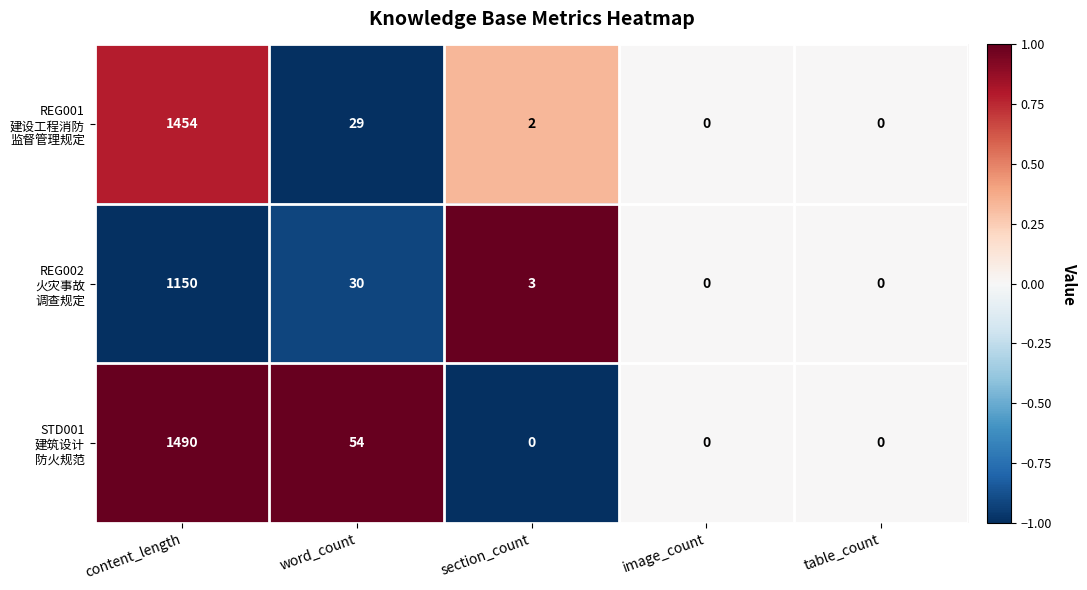

What is the greatest value displayed?

1490